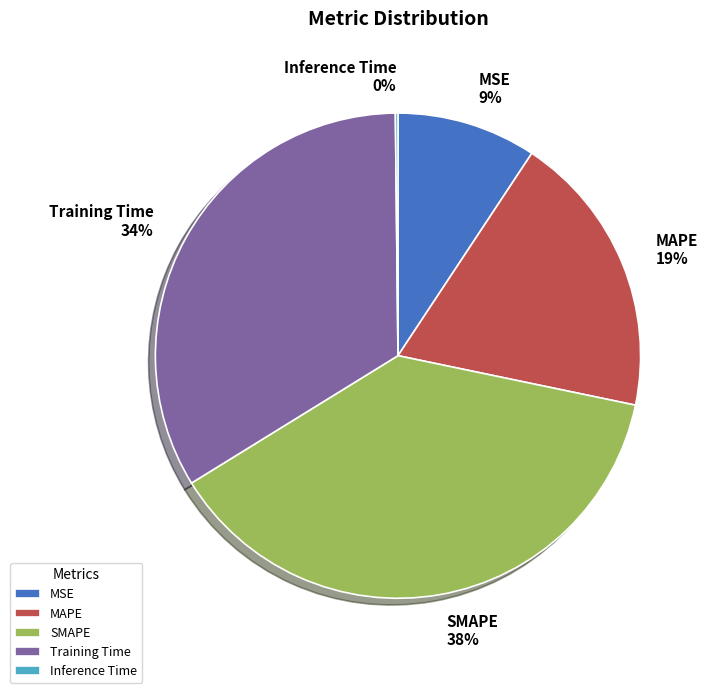

Which slice is the largest?

SMAPE